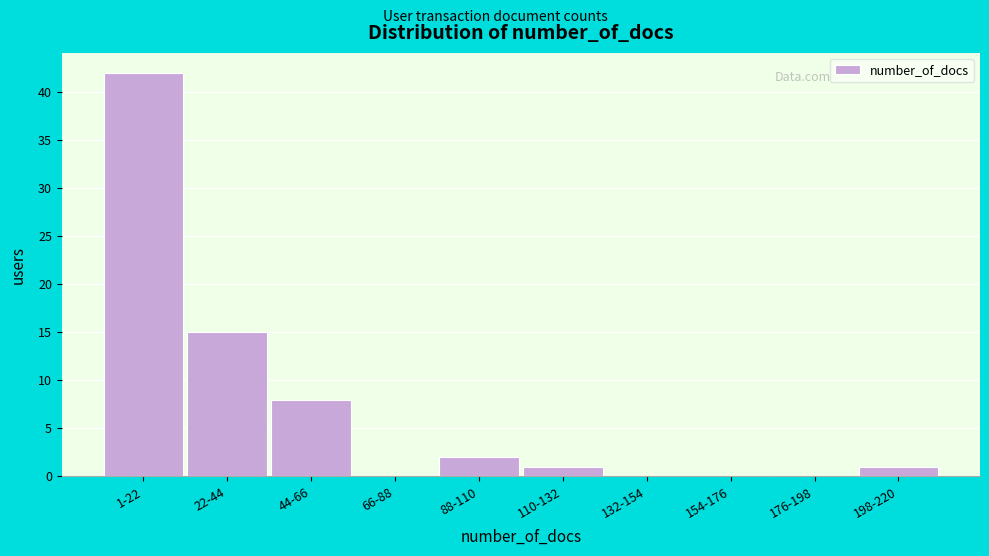

Reading left to right, list all the values displayed in this chart.

1-22=42	22-44=15	44-66=8	66-88=0	88-110=2	110-132=1	132-154=0	154-176=0	176-198=0	198-220=1